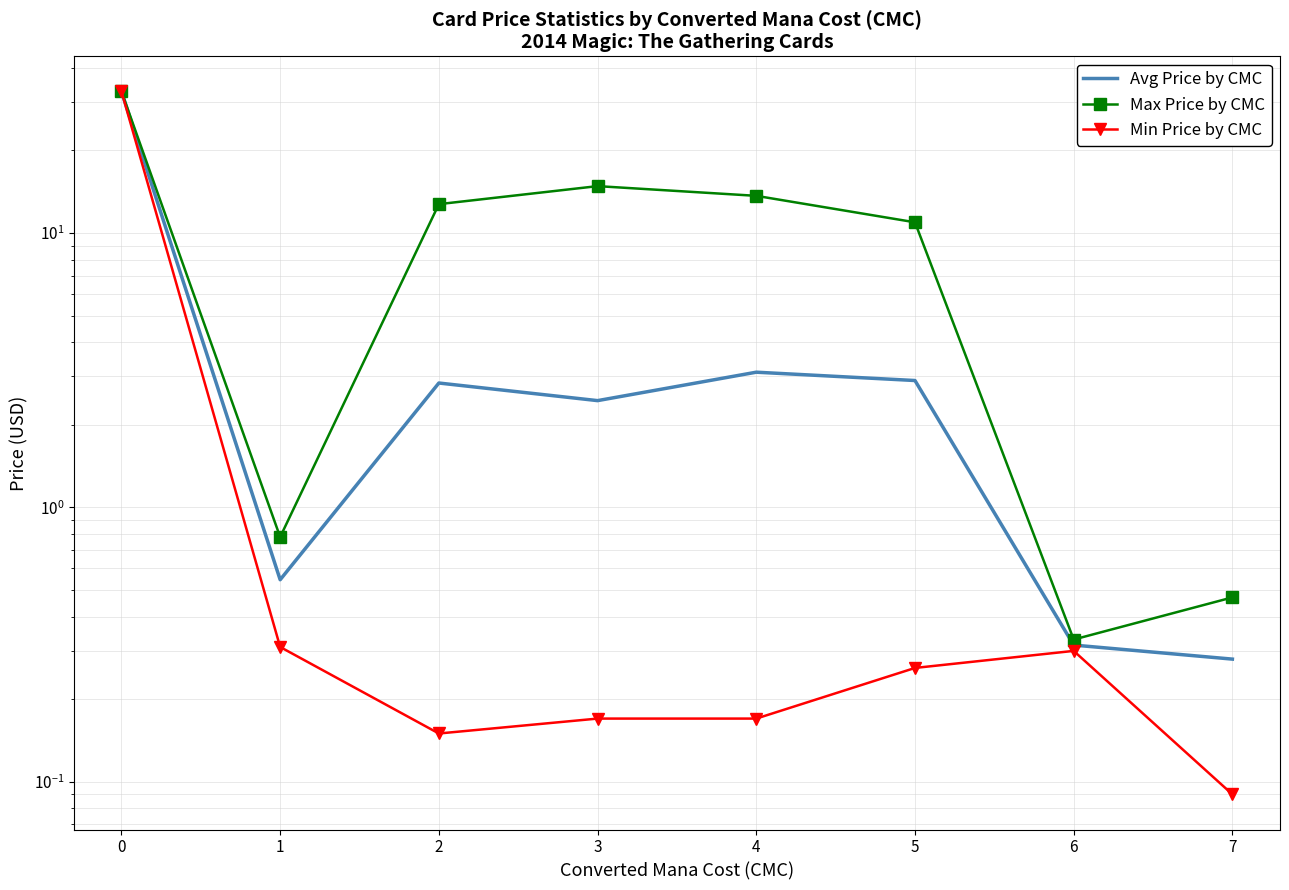

At which label is Max Price by CMC closest to 16?

3